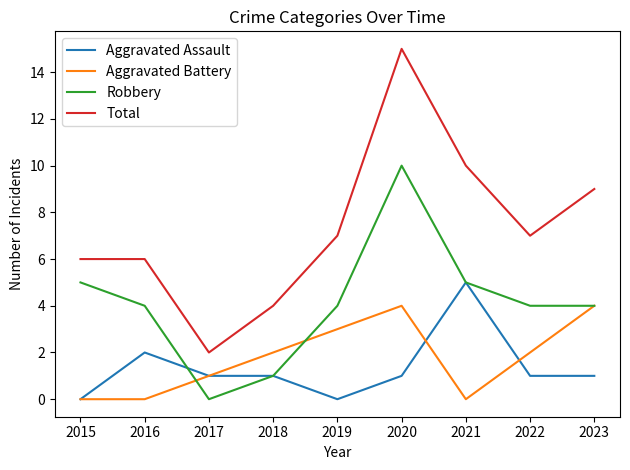

True or false: Total and Robbery intersect in this chart.

False